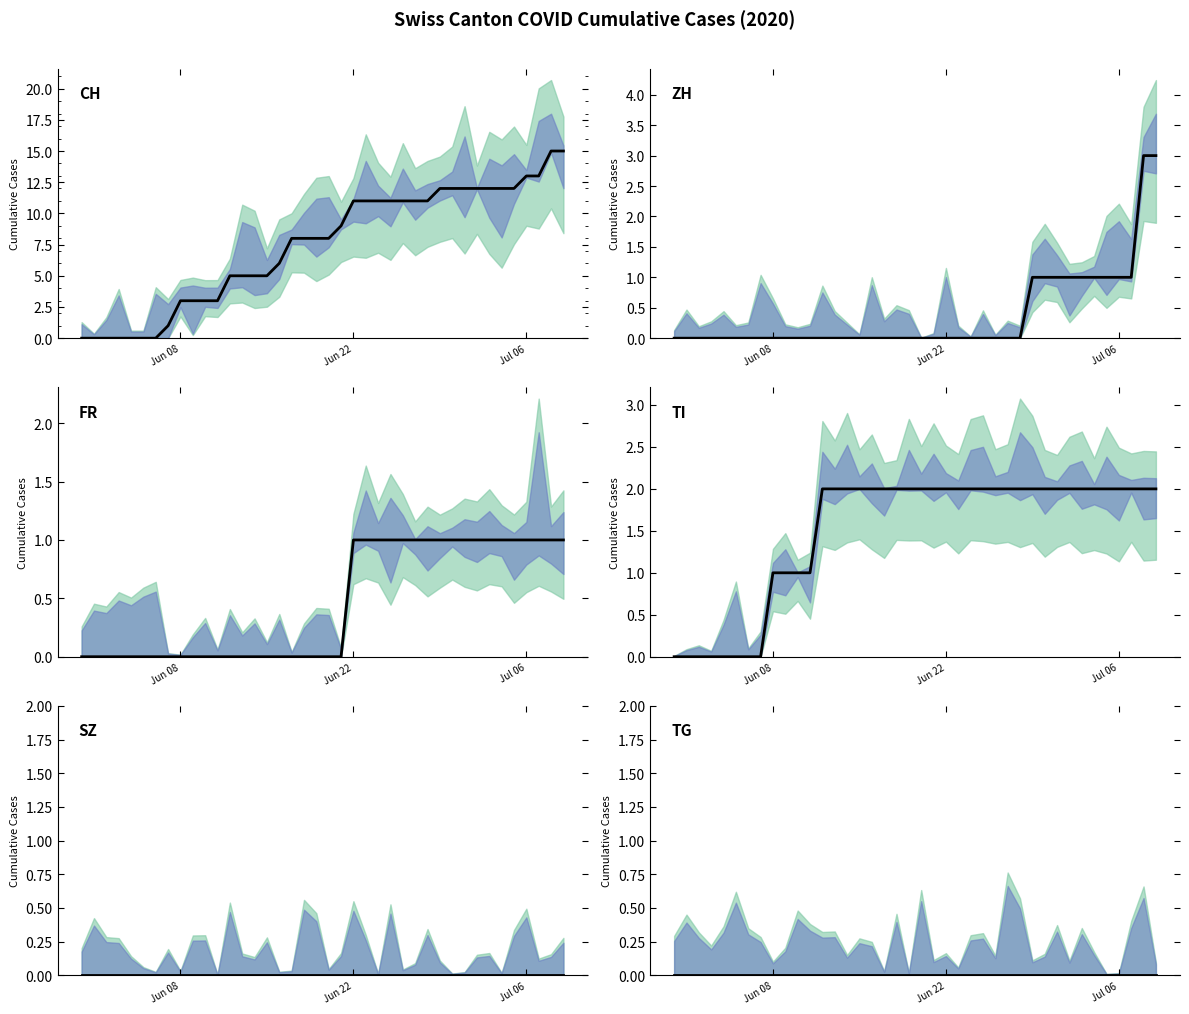

Does the chart have visible grid lines?

No